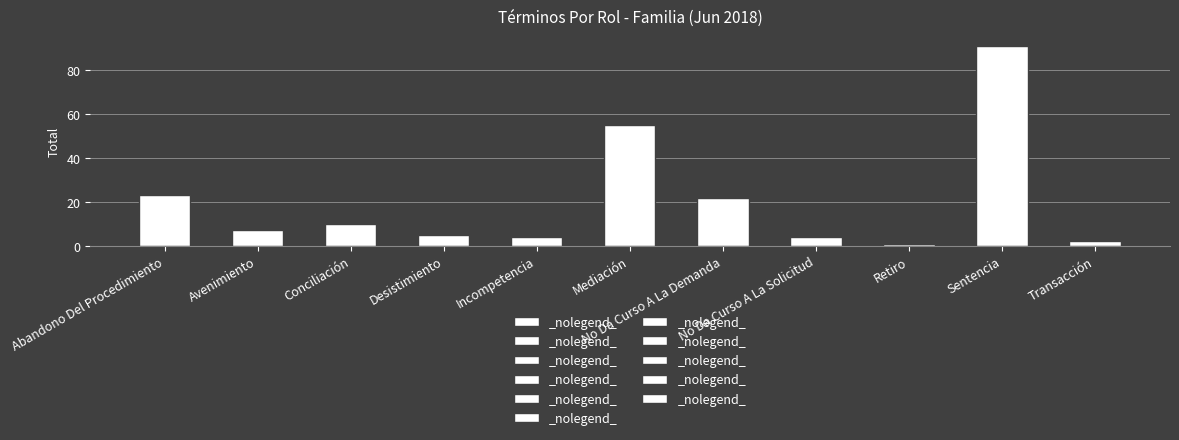

What is the difference between the second highest and minimum values?

54